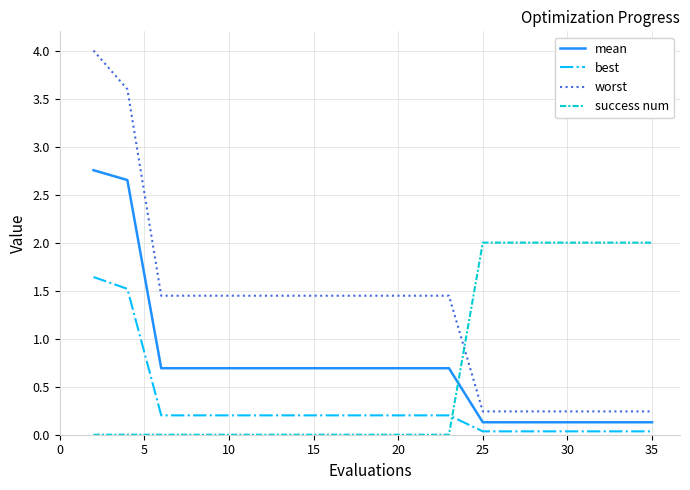

True or false: success num and best cross at least once.

True